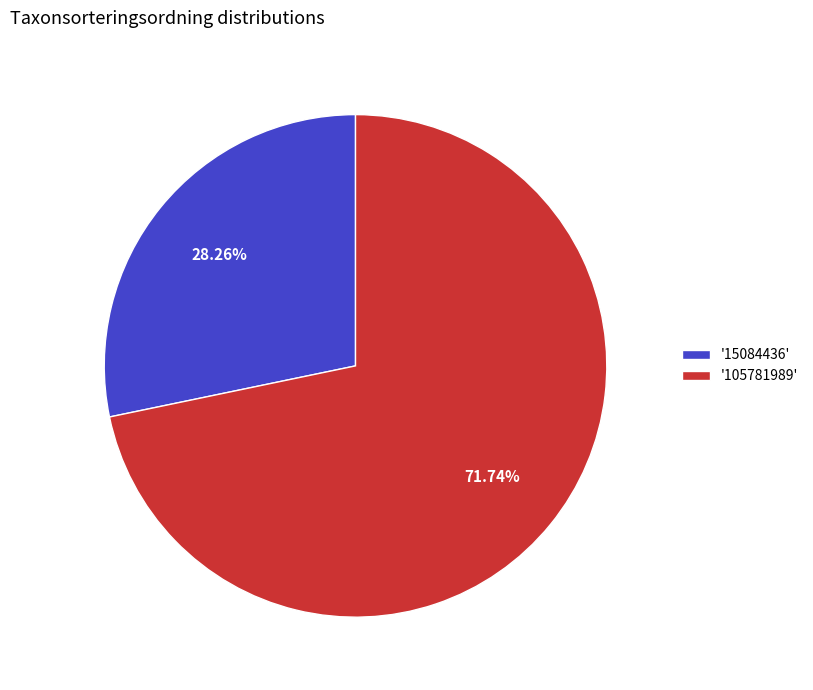

Rank the categories by value from lowest to highest.

'15084436', '105781989'